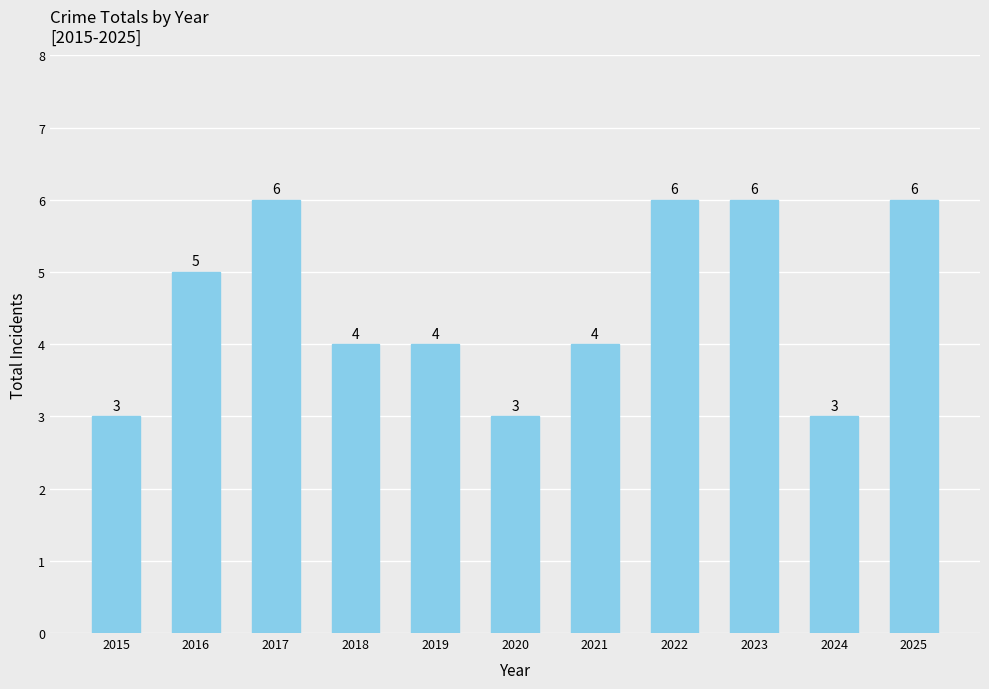

How many values are below 4?

3